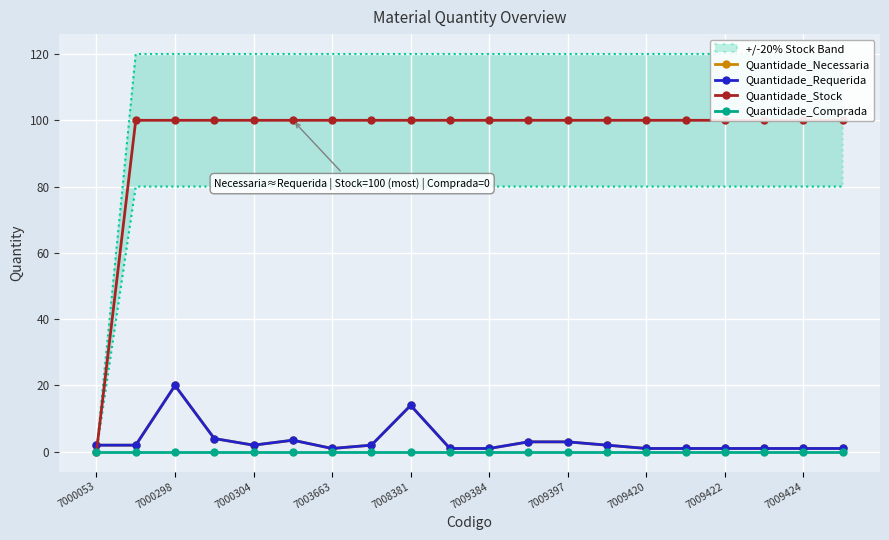

What is the minimum value for Quantidade_Requerida?

1.0